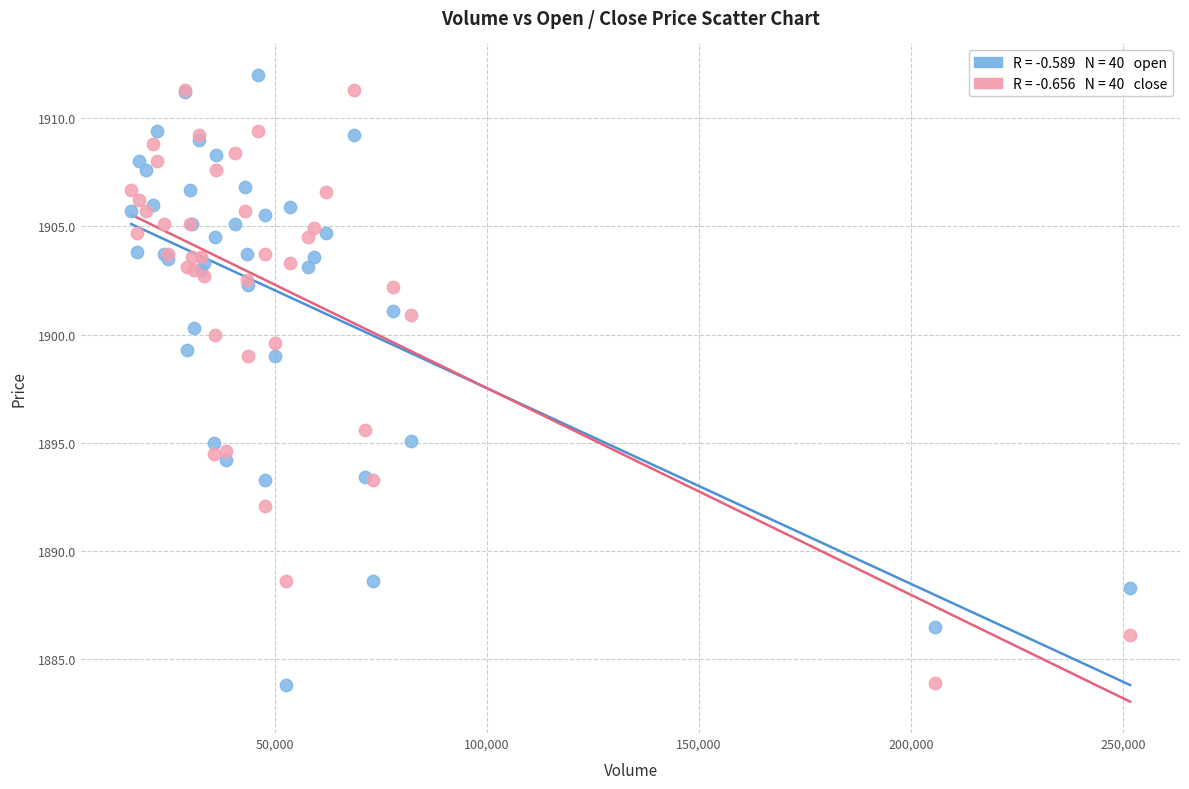

Across all series, what Y value is closest to 1897?

1895.6